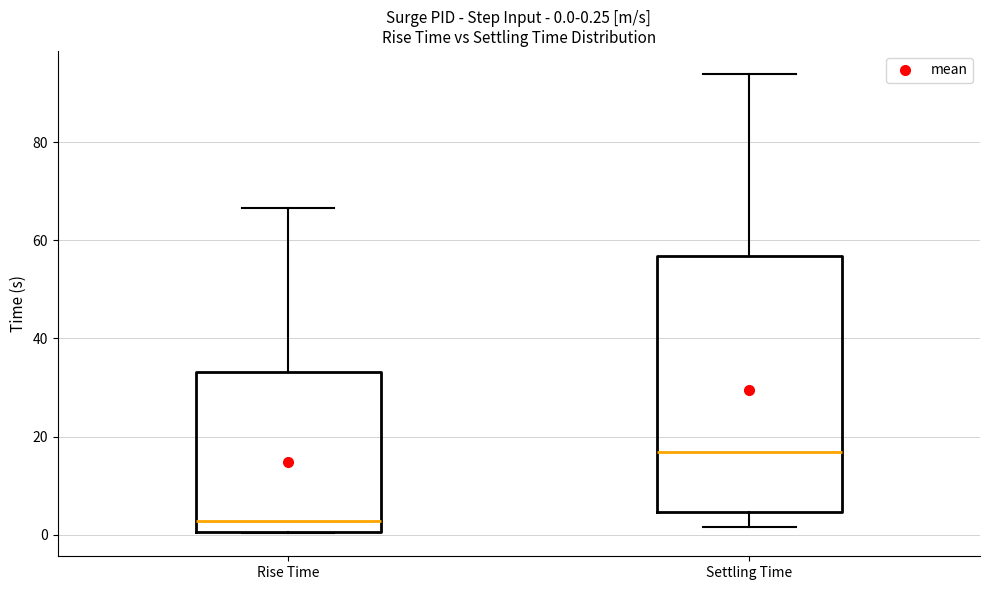

Which box has the lowest median line?

Rise Time